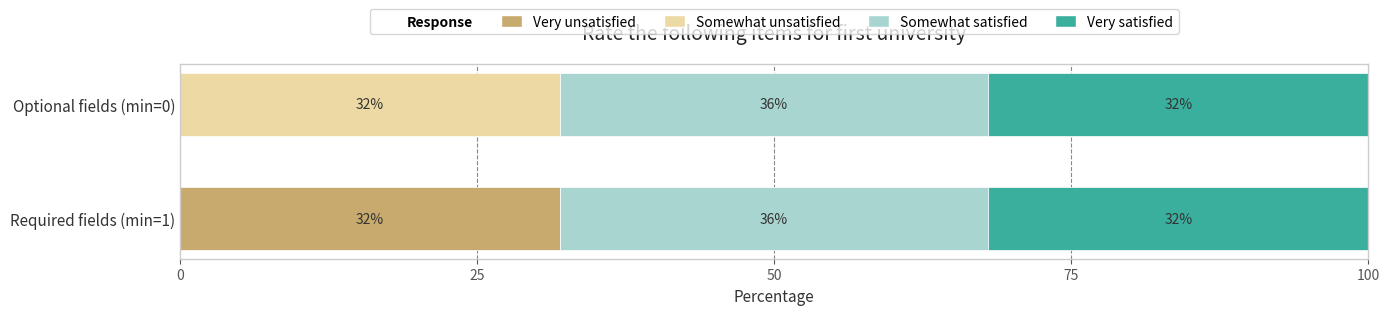

True or false: Very unsatisfied has a value of 32 at Required fields (min=1).

True